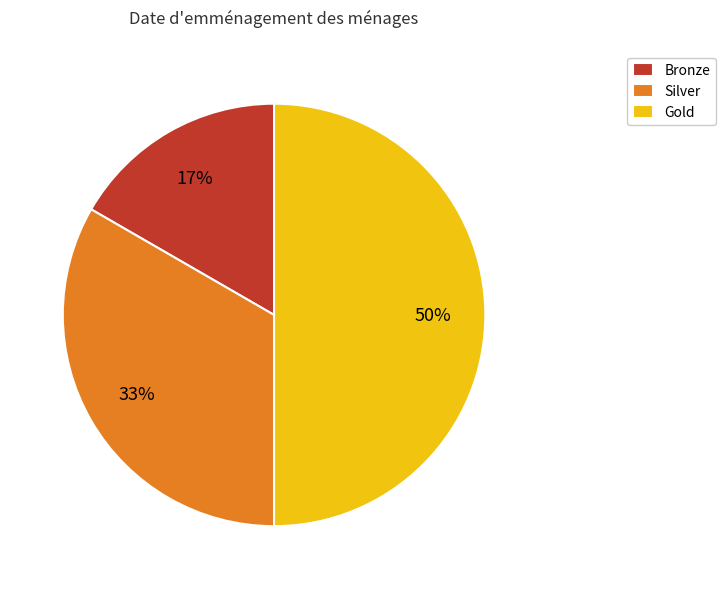

To the nearest percent, what is the difference between the largest and smallest slice percentages?

33%